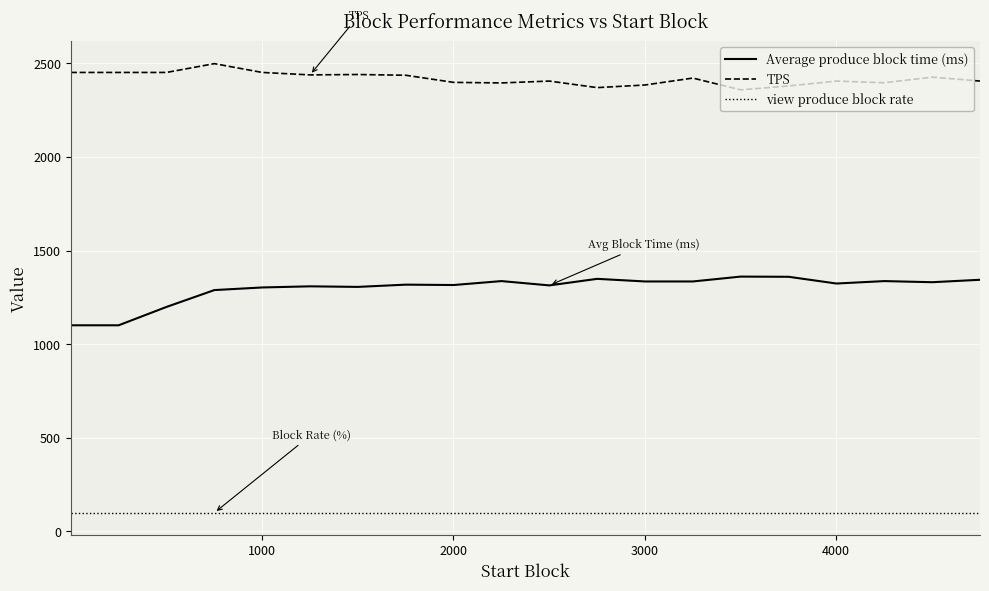

Which series has the largest total across all categories?

TPS